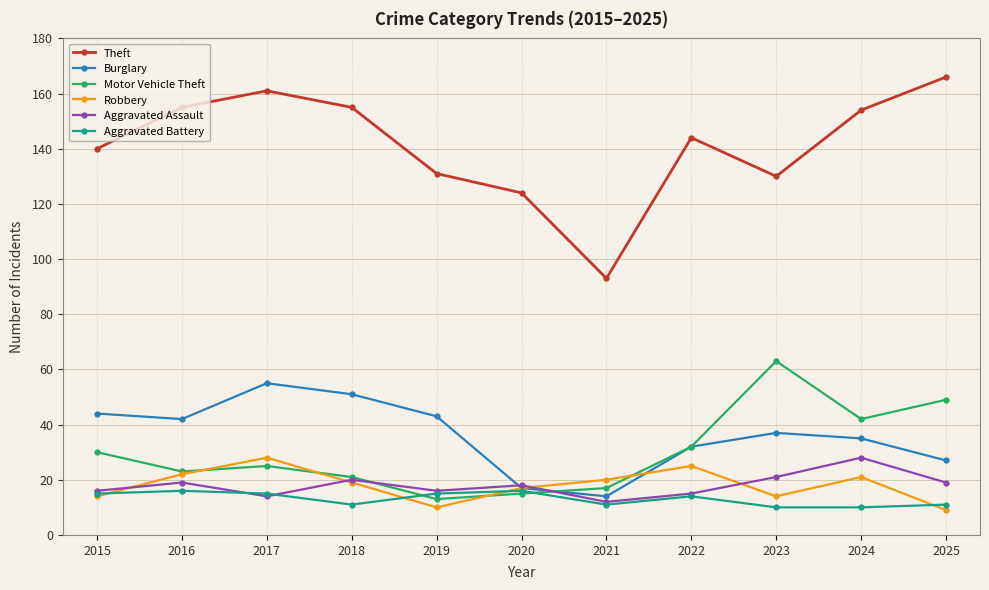

How many interior local valleys does the Aggravated Assault series have?

3